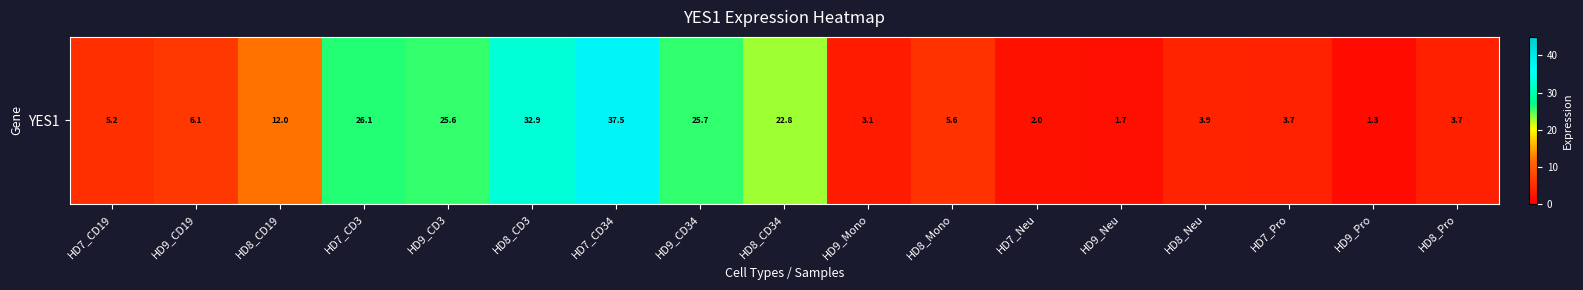

What is the change in value from HD9_CD3 to HD7_Neu?

-23.7